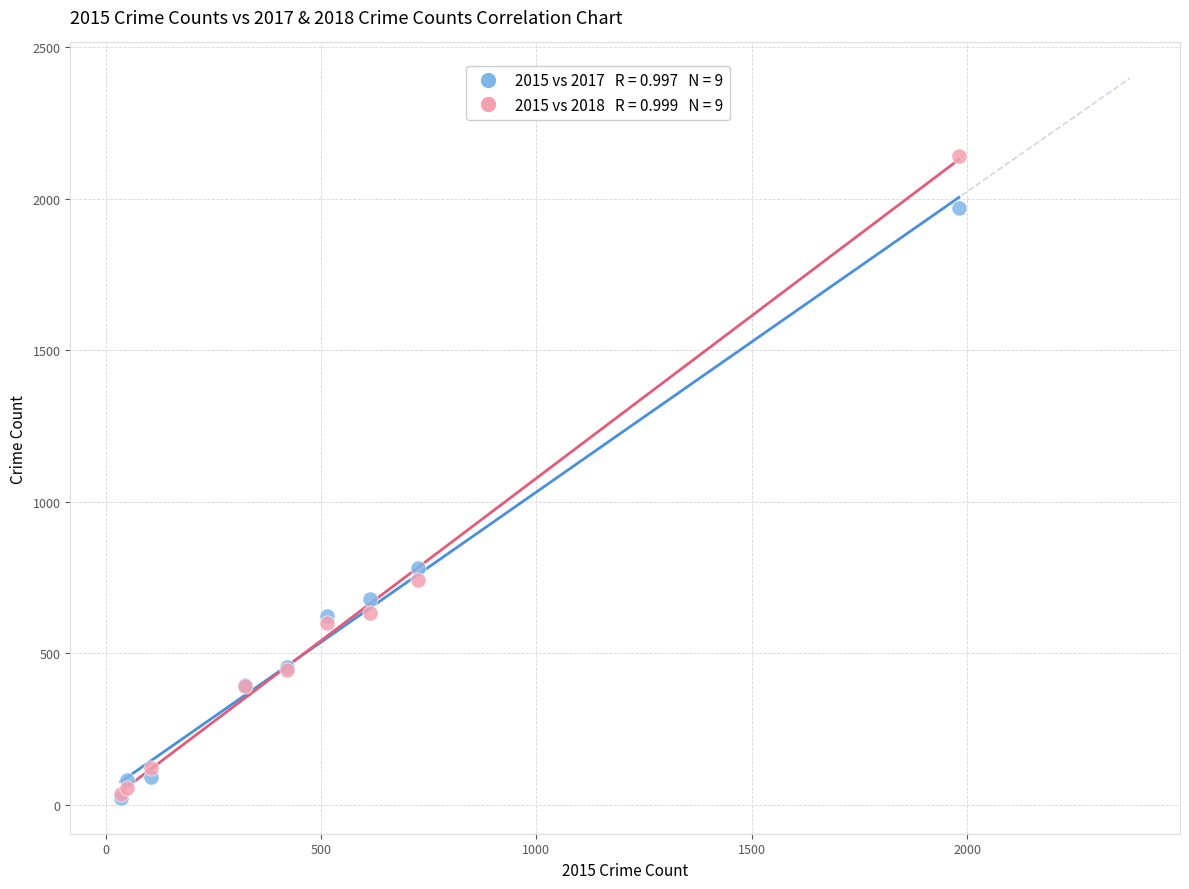

Across all series, what Y value is closest to 1081?

780